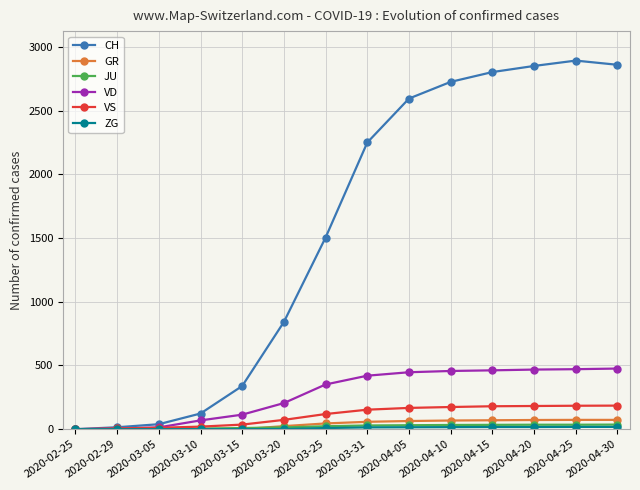

The value of VD at 2020-03-20 is 205. True or false?

True